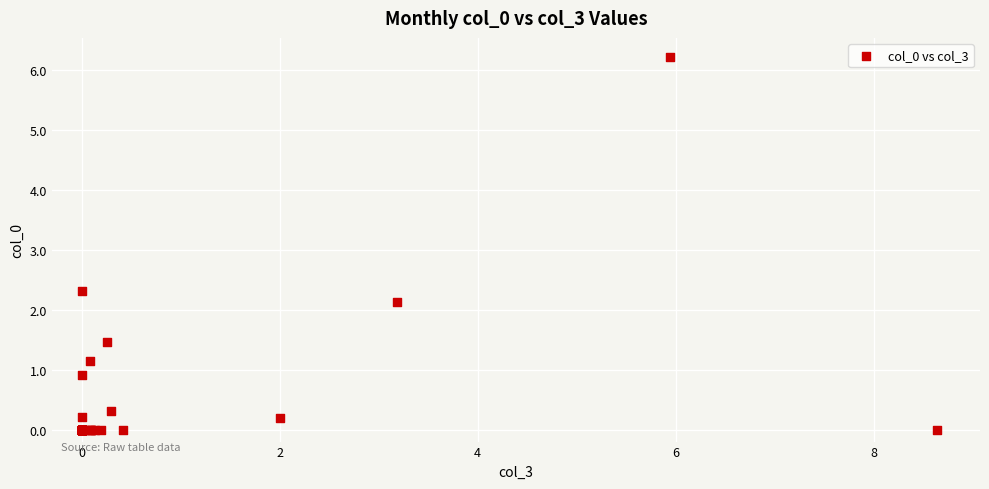

What Y value in the scatter plot is closest to 3?

2.3